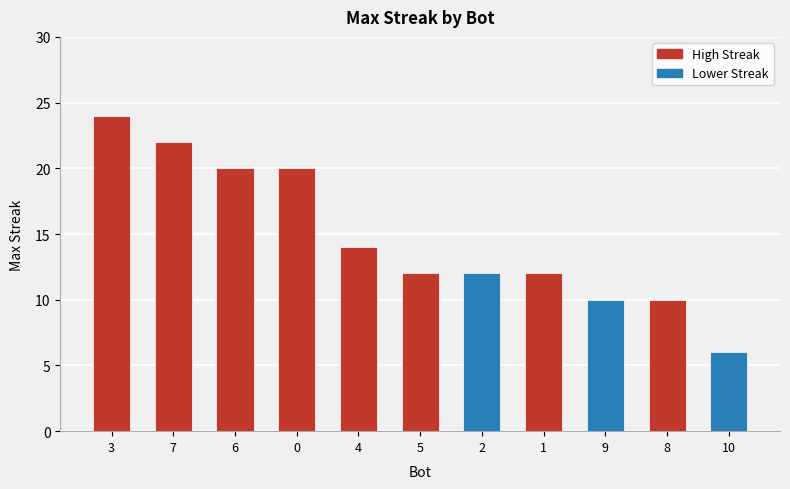

Reading right to left, transcribe all the data shown in this chart.

6	10	10	12	12	12	14	20	20	22	24